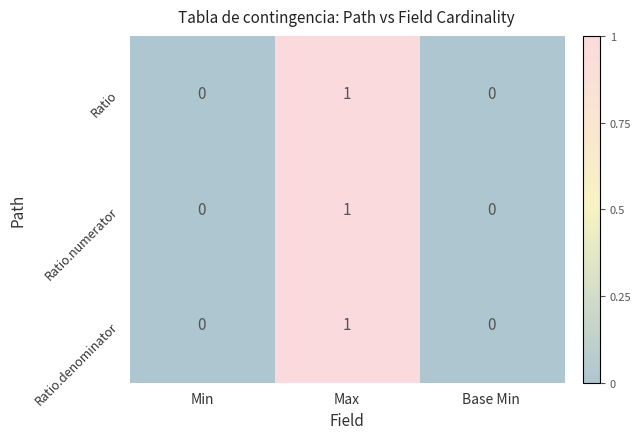

At which category is the sum across all series the highest?

Max